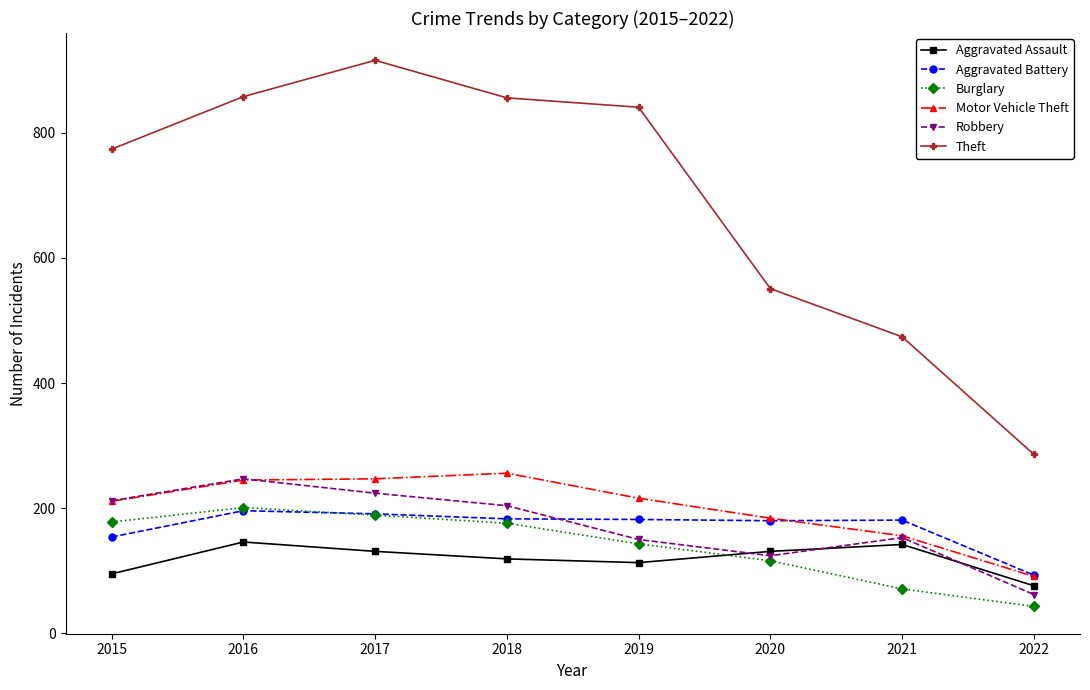

What is the sum of all Burglary values?

1117